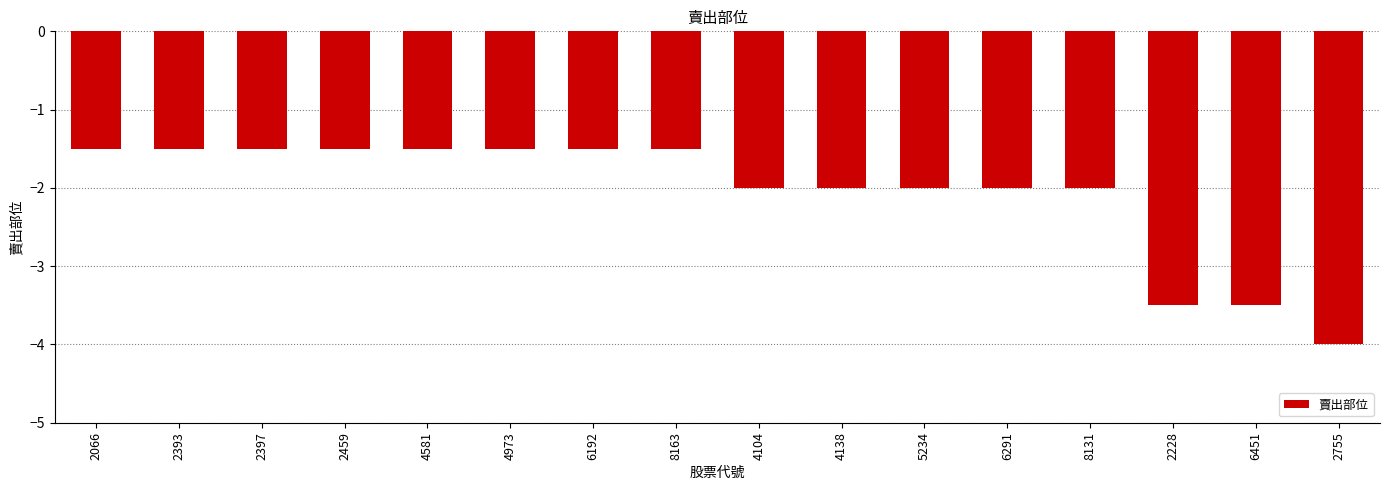

What is the label of the 15th bar from the right?

2393